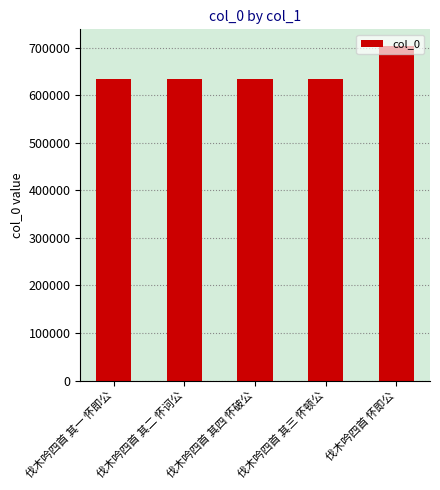

Is it true that the value at 伐木吟四首 其三 怀顿公 is 394574?

False